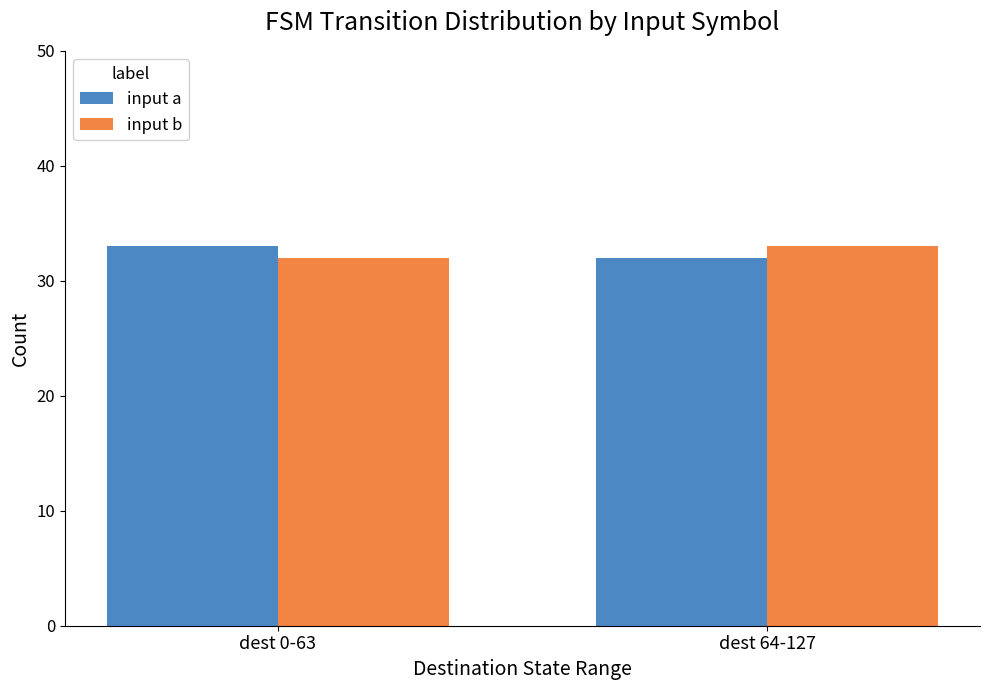

What is the difference between the input b values at dest 64-127 and dest 0-63?

1